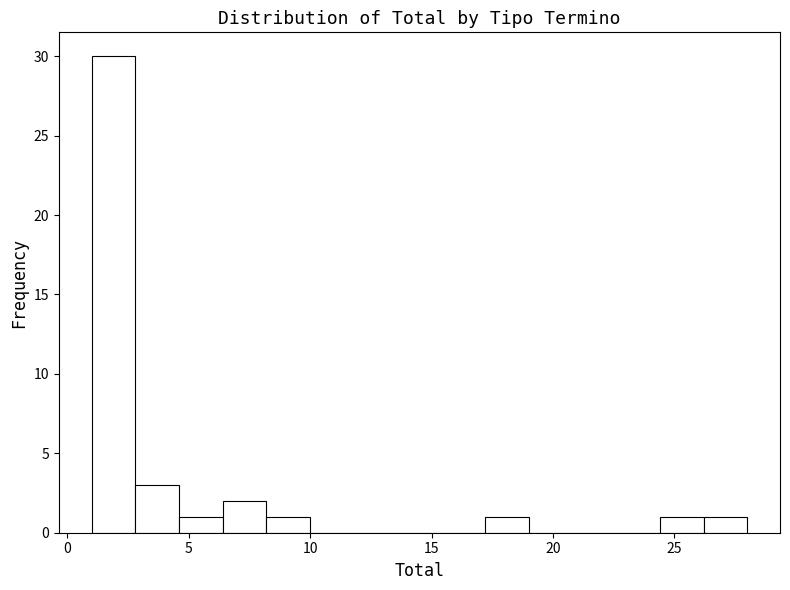

Around what value on the x-axis is the tallest bar? Give the approximate position of its centre, as read against the axis.

2.0